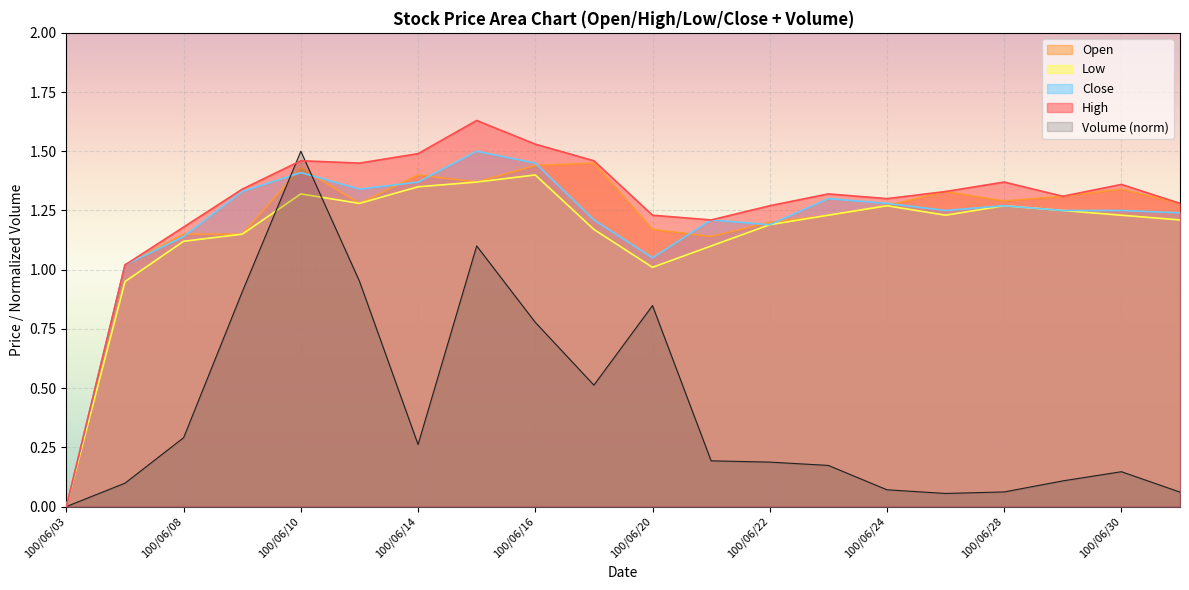

The value of High at 100/06/24 is 0.9. True or false?

False